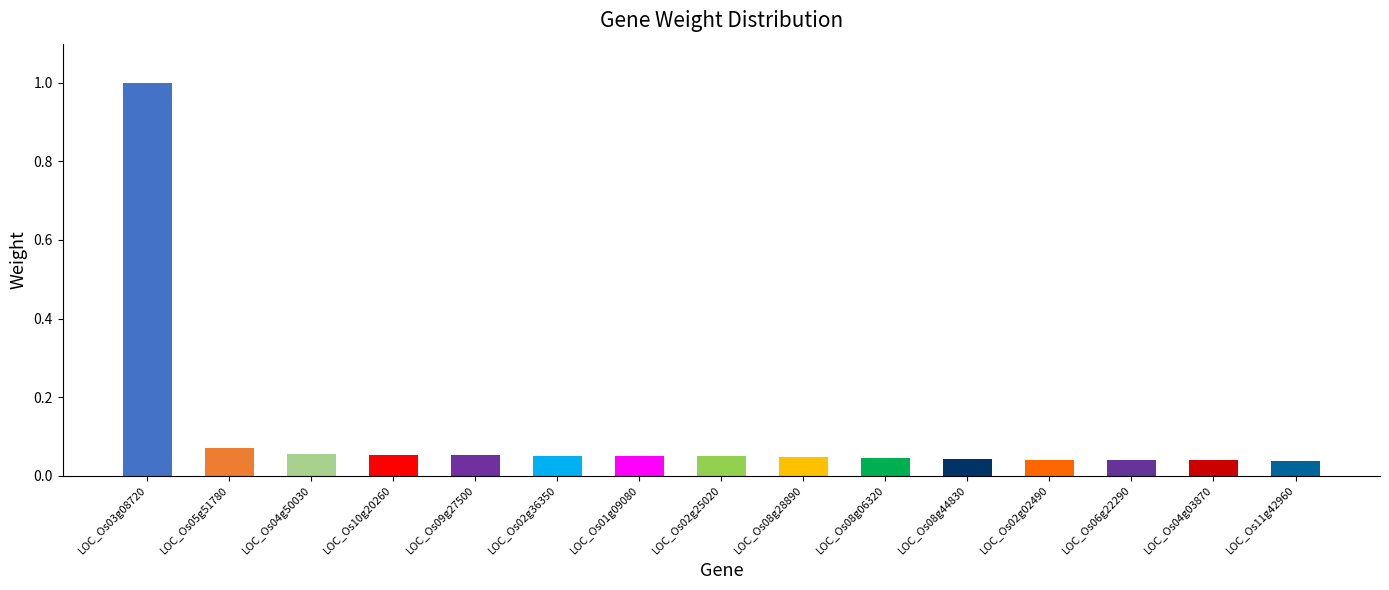

What is the value of the 2nd bar from the left?

0.1